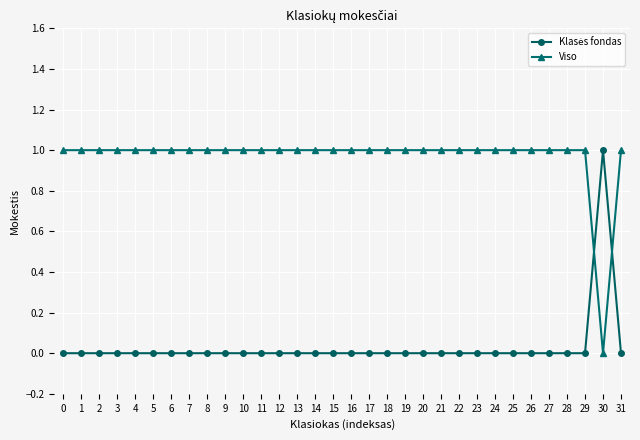

At which label does Viso reach its minimum?

30